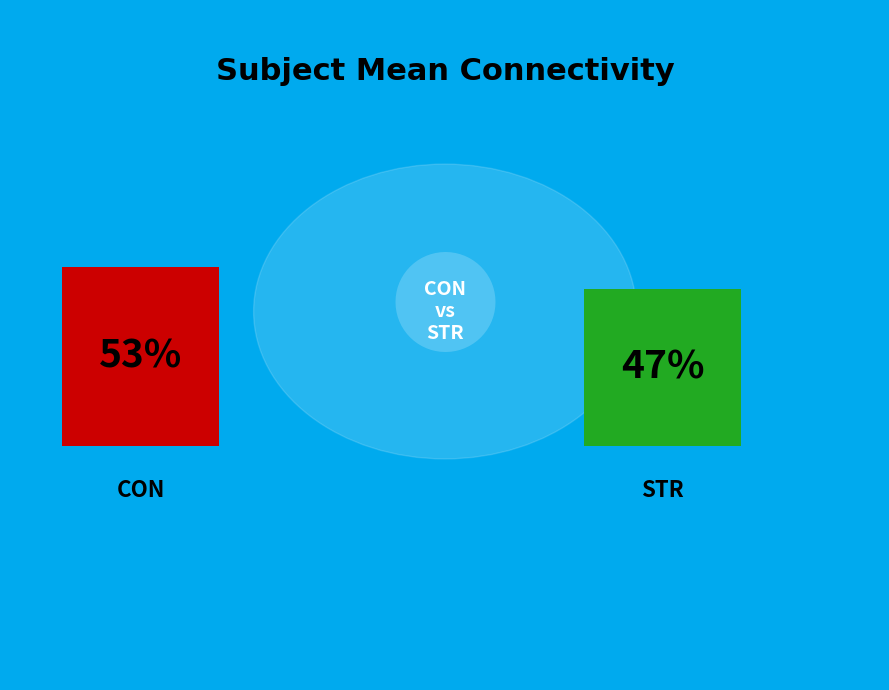

To the nearest percent, what percentage of the pie is CON?

53%